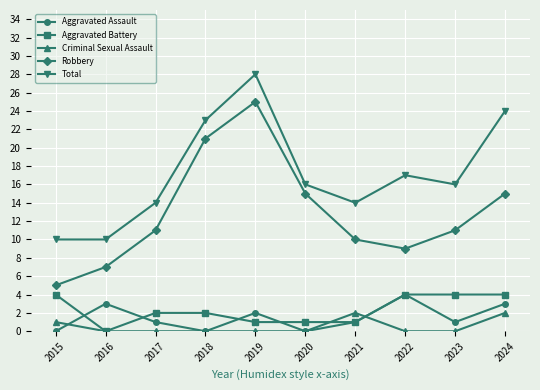

True or false: Robbery has more than 1 interior local peaks.

False